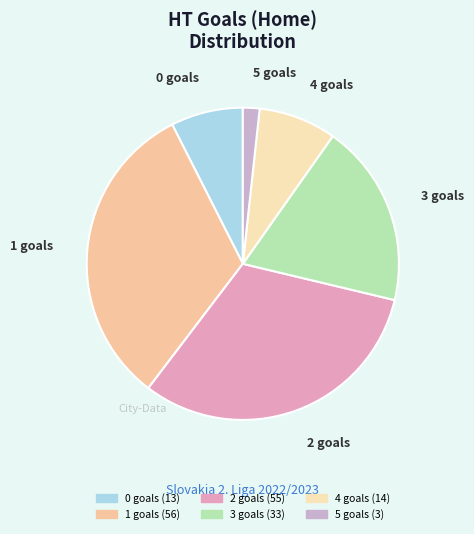

Approximately how many times larger is the value at 3 compared to 1?

0.6